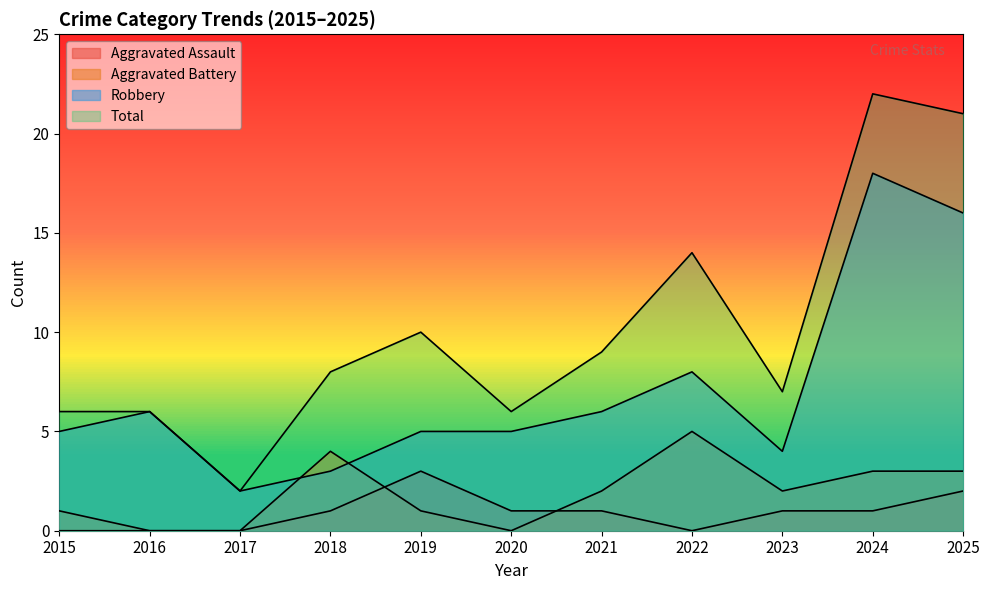

List the series in order of their peak value, highest first.

Total, Robbery, Aggravated Battery, Aggravated Assault